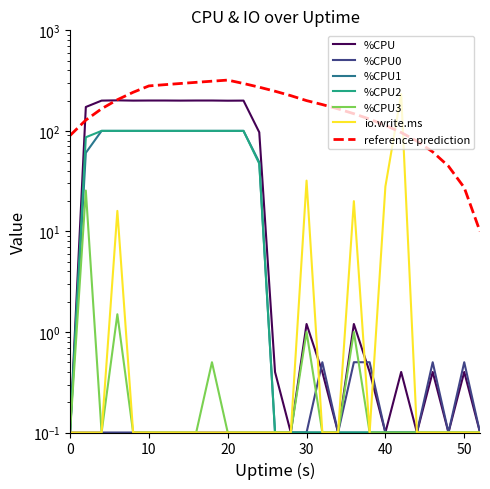

Which series has the largest total across all categories?

%CPU